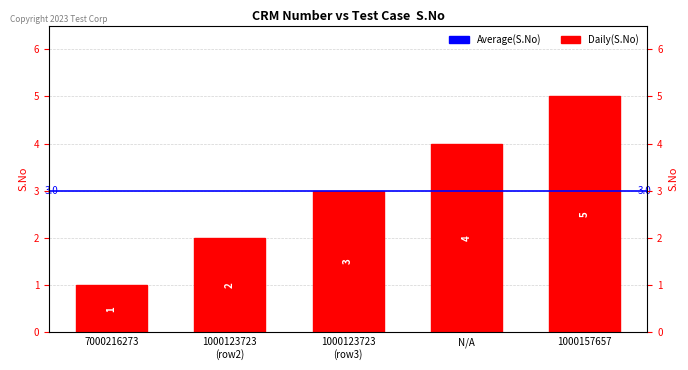

What is the minimum value shown in the chart?

1